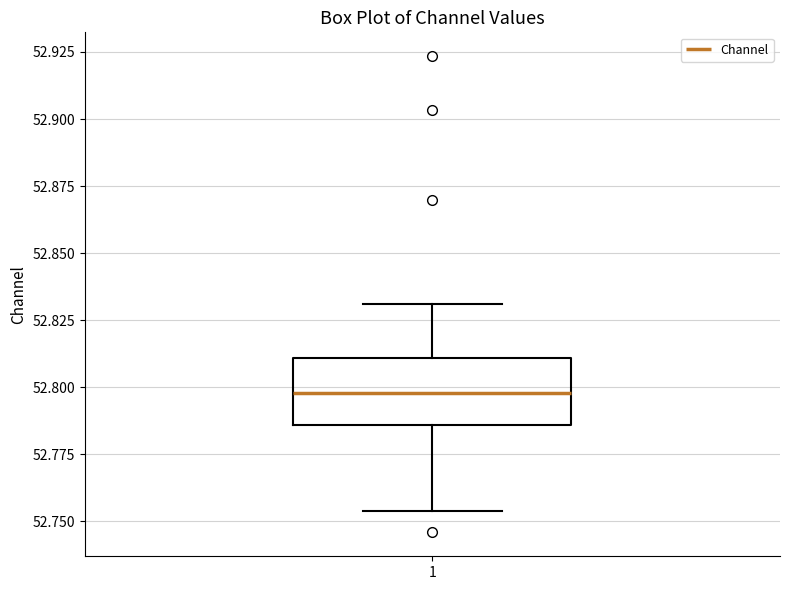

Read this box plot against the y-axis: the position of the median line, the range covered by the box, and the ends of both whiskers. The values are not printed on the chart, so give them approximately, as read against the axis.

median 52.800, box 52.785 to 52.810, whiskers 52.755 to 52.830